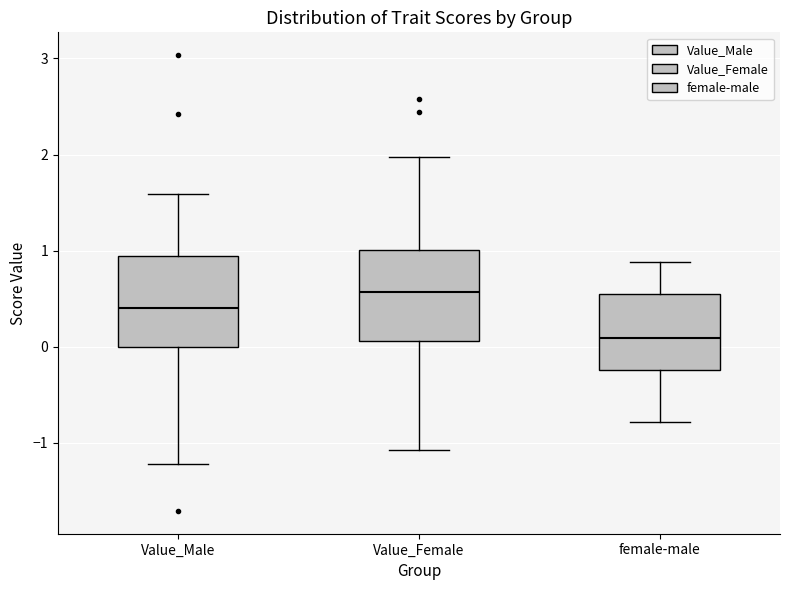

Reading left to right, read every box against the y-axis: the position of its median line, the range the box covers, and the ends of its whiskers. The values are not printed on the chart, so give them approximately, as read against the axis.

Value_Male: median 0.4, box 0.0 to 0.9, whiskers -1.2 to 1.6
Value_Female: median 0.6, box 0.1 to 1.0, whiskers -1.1 to 2.0
female-male: median 0.1, box -0.2 to 0.5, whiskers -0.8 to 0.9